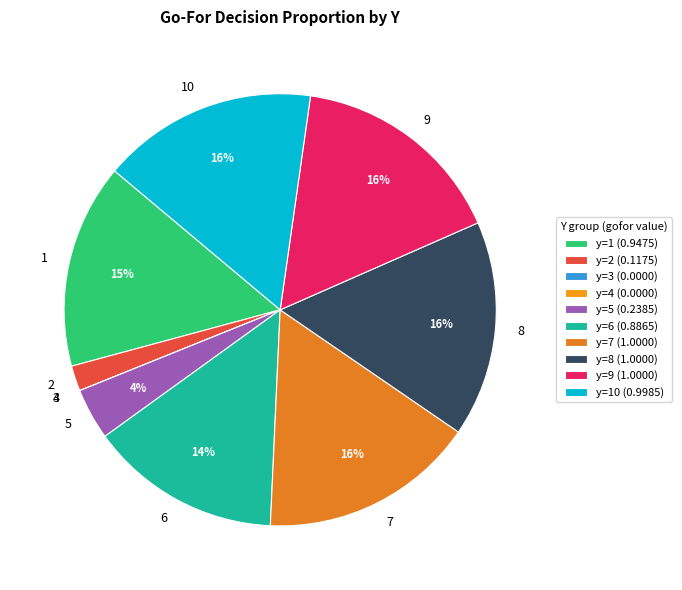

Which has a higher value, 8 or 6?

8